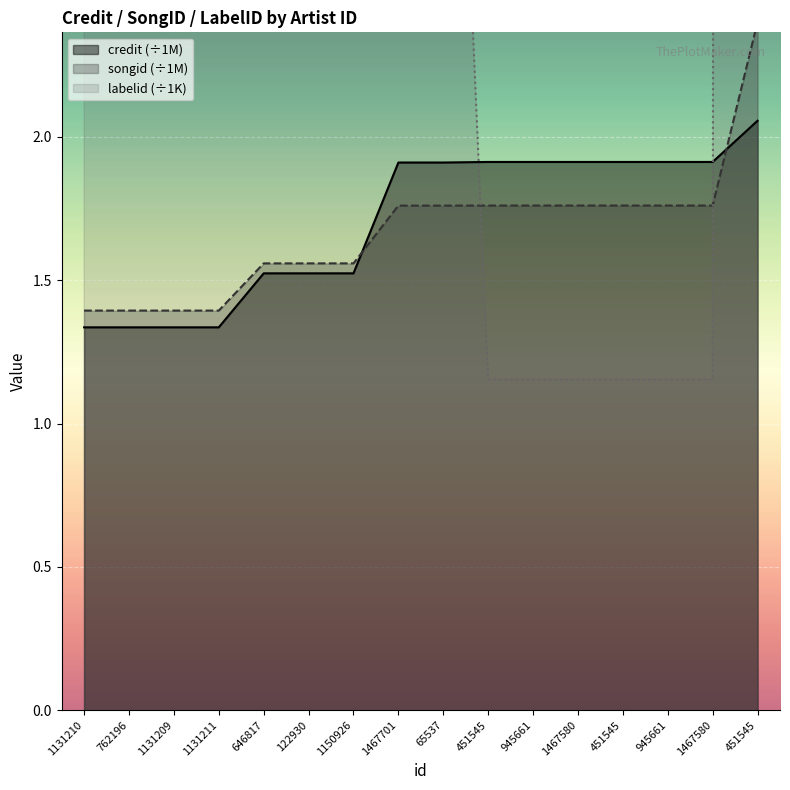

Which series ends up on top after the final intersection of labelid and credit?

labelid